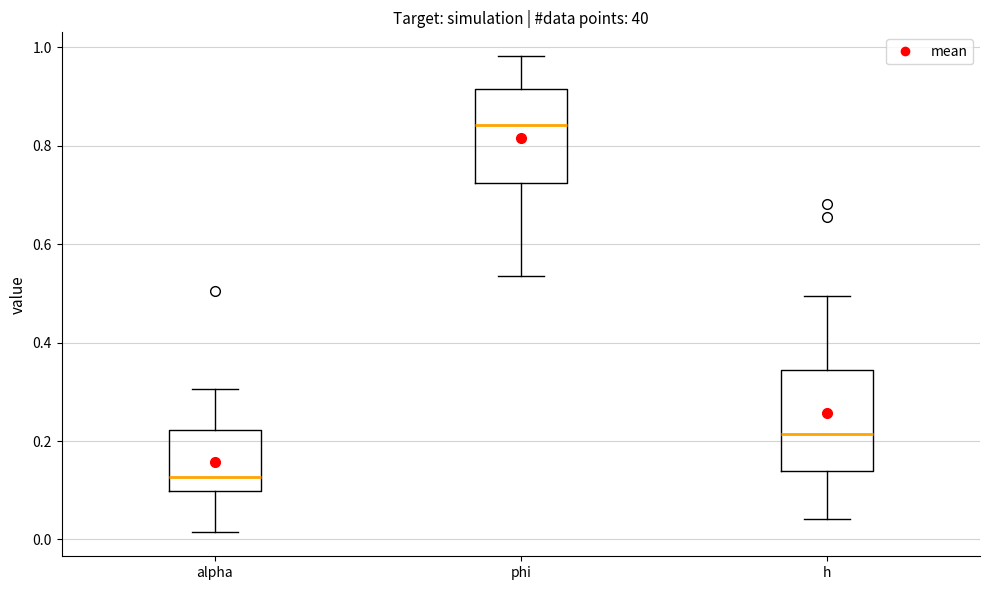

Reading left to right, read every box against the y-axis: the position of its median line, the range the box covers, and the ends of its whiskers. The values are not printed on the chart, so give them approximately, as read against the axis.

alpha: median 0.12, box 0.10 to 0.22, whiskers 0.02 to 0.30
phi: median 0.84, box 0.72 to 0.92, whiskers 0.54 to 0.98
h: median 0.22, box 0.14 to 0.34, whiskers 0.04 to 0.50